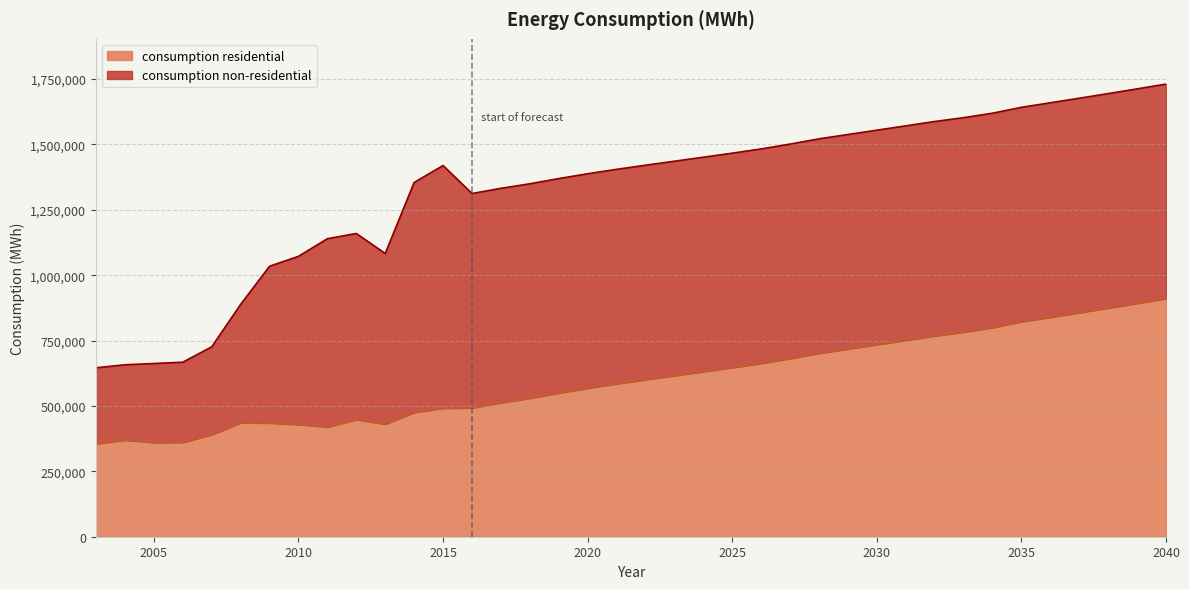

What is the change in value from 2028 to 2030?

+33064